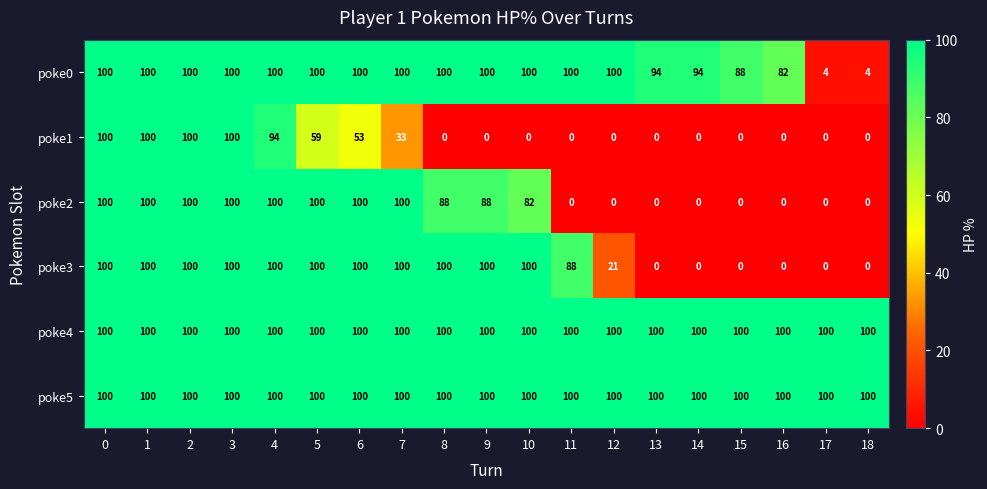

What is the maximum value for poke2?

100